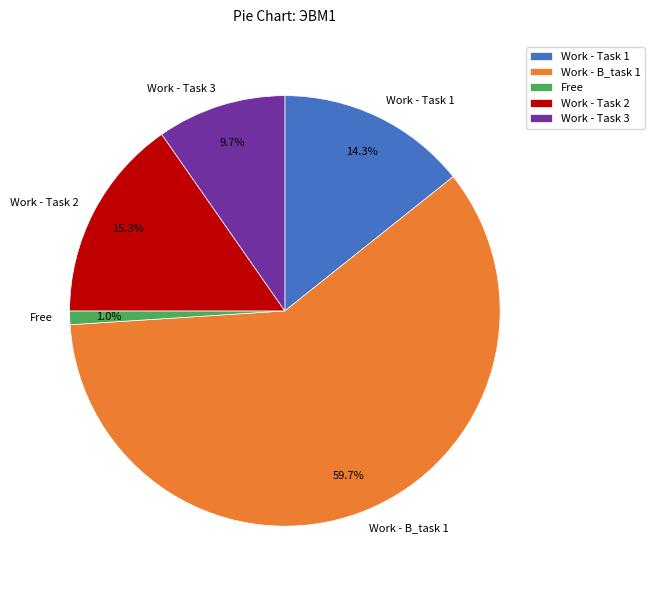

How many slices are in this pie chart?

5